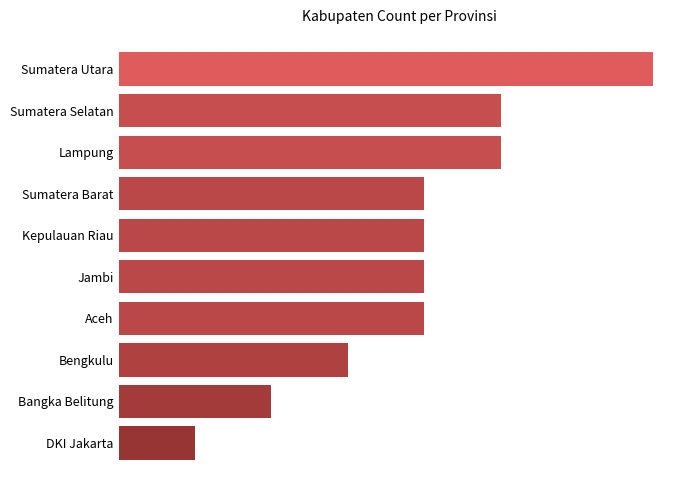

What is the sum of all values?

39